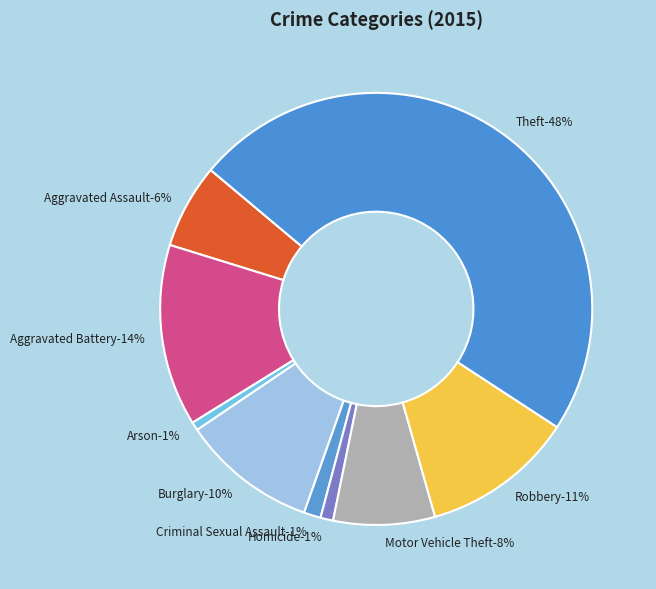

Rank the categories by value from lowest to highest.

Arson, Homicide, Criminal Sexual Assault, Aggravated Assault, Motor Vehicle Theft, Burglary, Robbery, Aggravated Battery, Theft